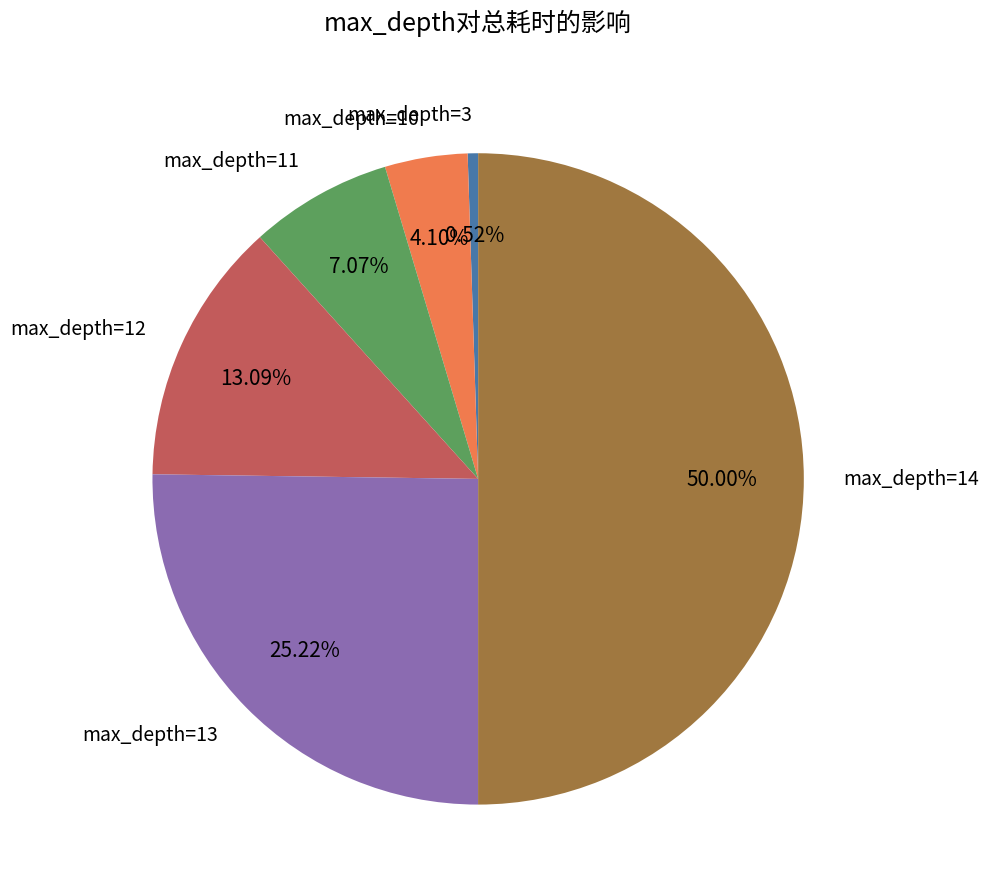

Between max_depth=12 and max_depth=13, which is larger?

max_depth=13